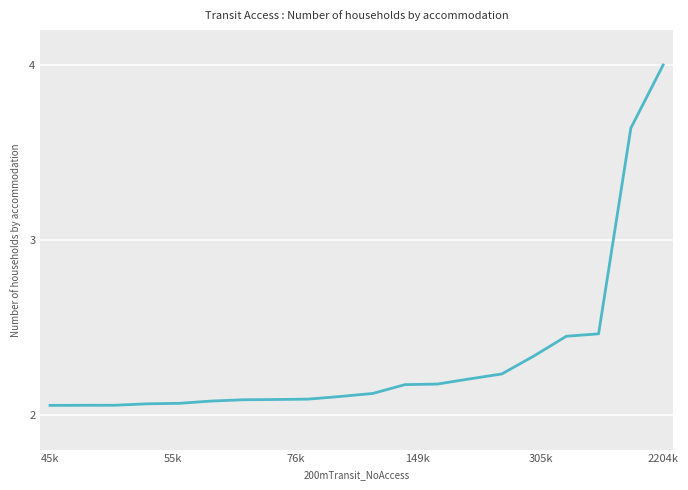

What is the greatest value displayed?

4.0